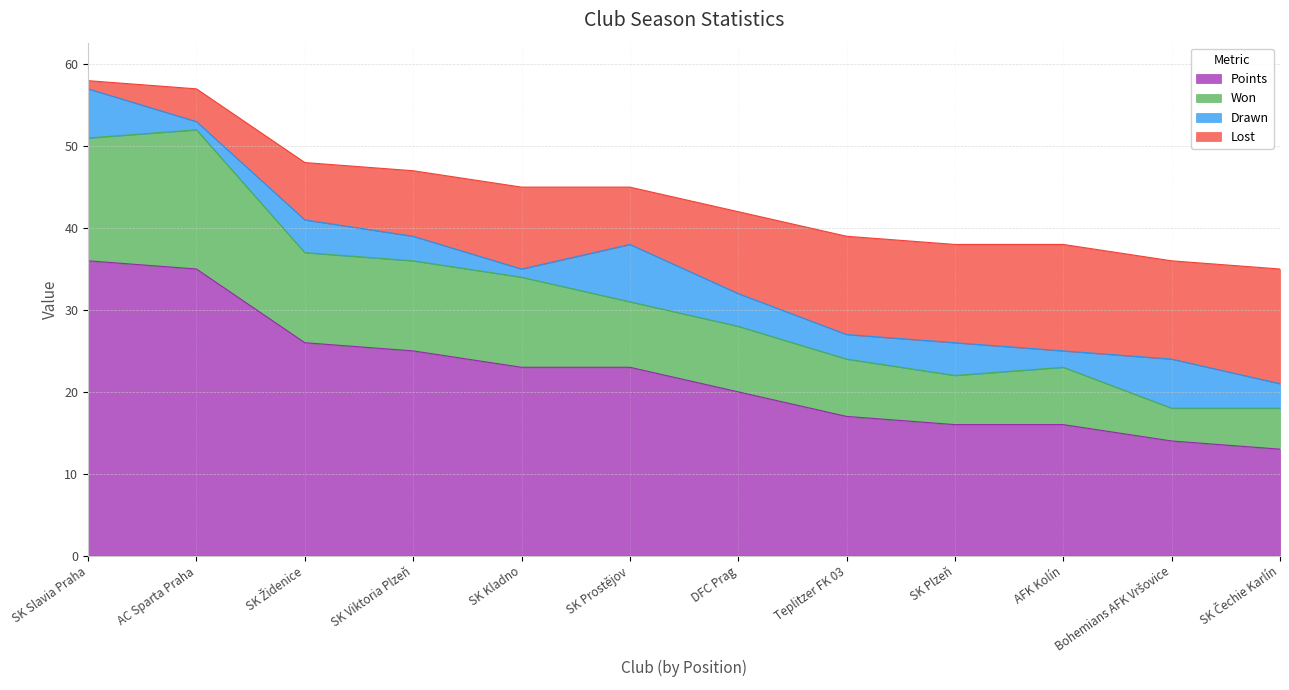

What is the smallest value displayed?

13